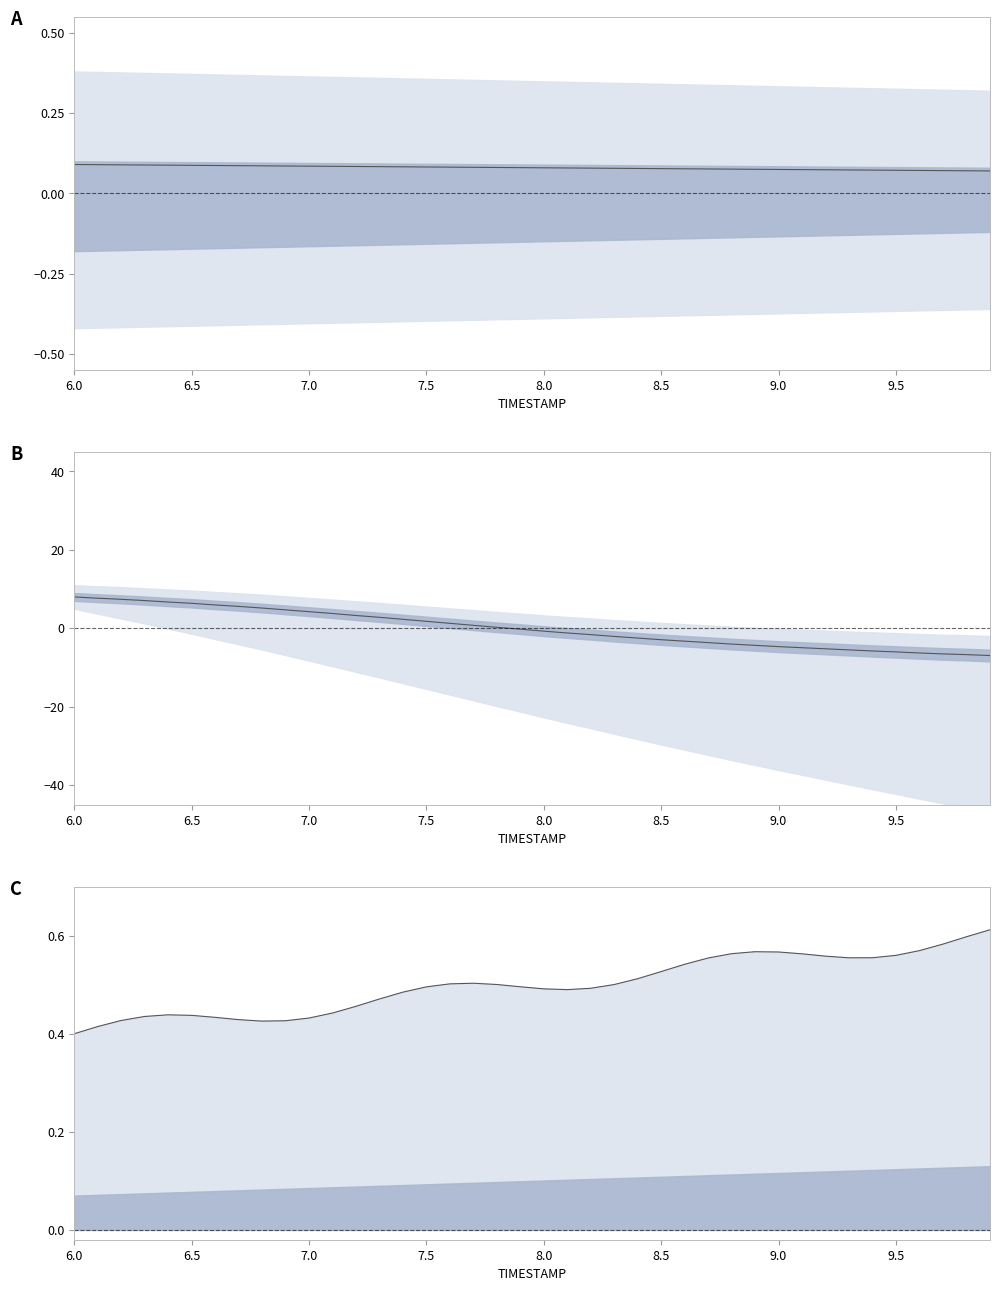

What is the greatest value displayed?

8.0